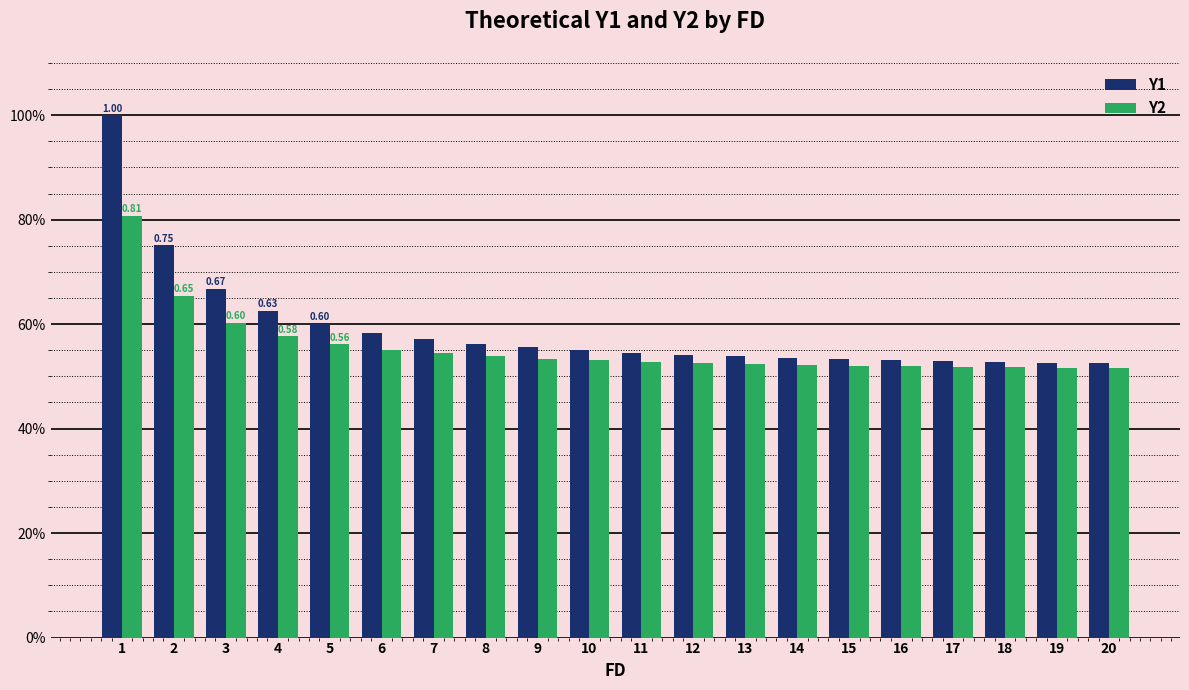

What are all the series names shown in the legend?

Y1, Y2